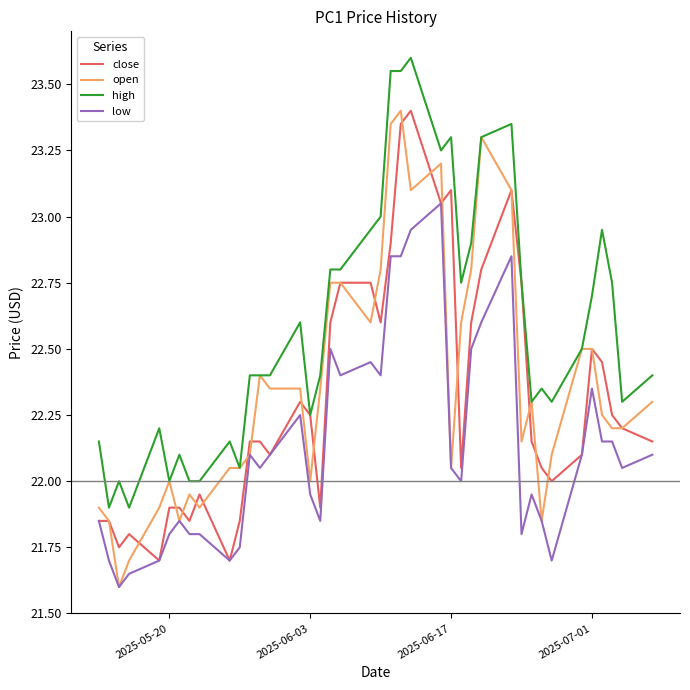

True or false: high and low intersect in this chart.

False